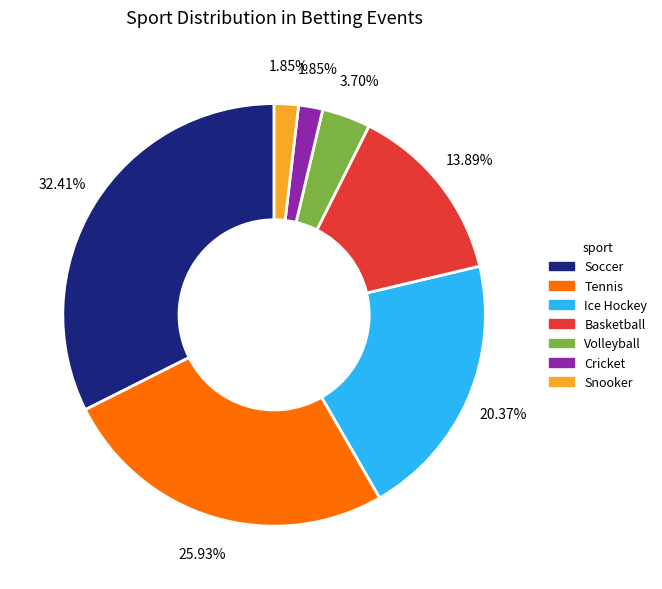

Do Snooker and Cricket together represent more than half of the pie?

No